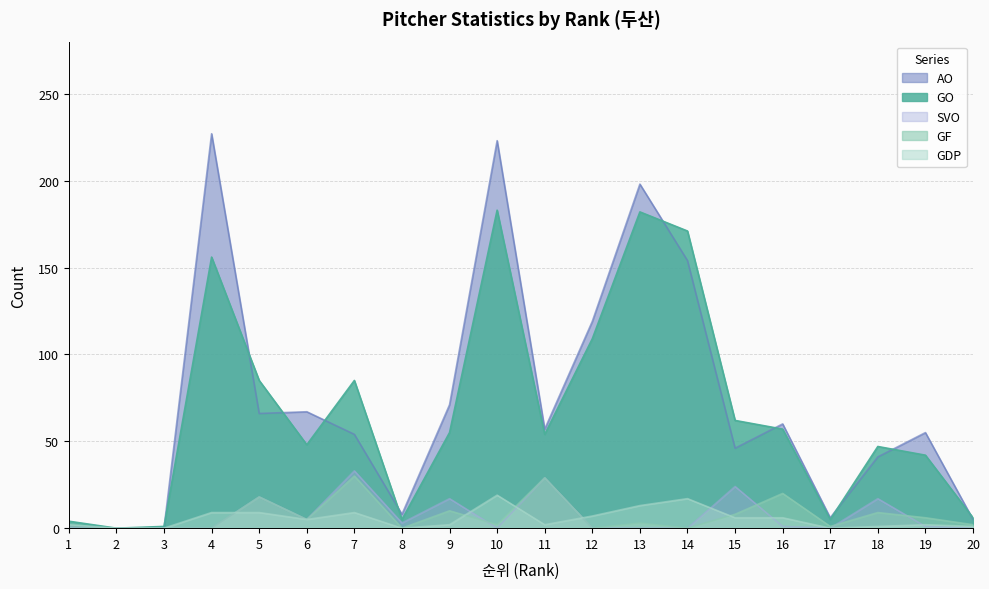

What is the total value across all series at 1?

8